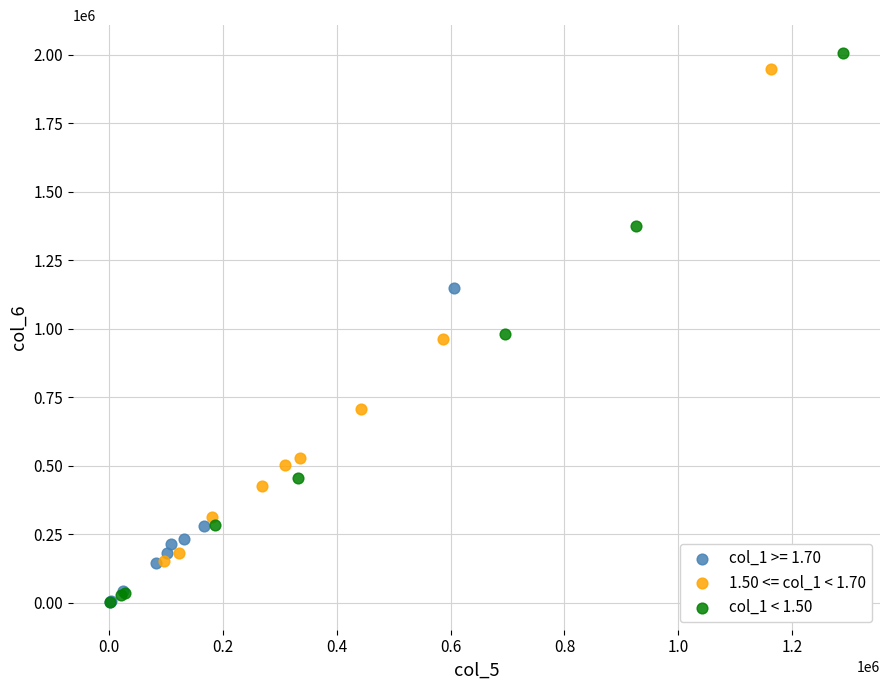

Which series contains the highest Y value?

col_1 < 1.50